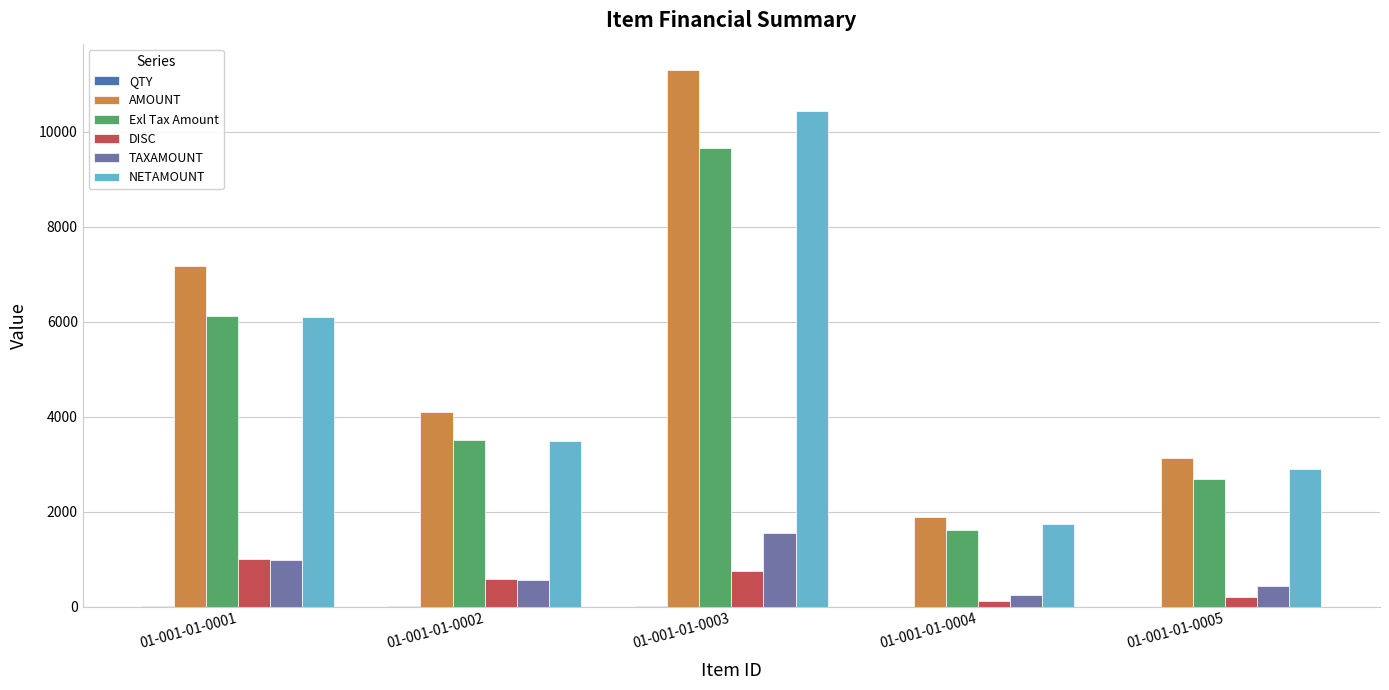

Between 01-001-01-0002 and 01-001-01-0003, which series saw the biggest shift?

AMOUNT